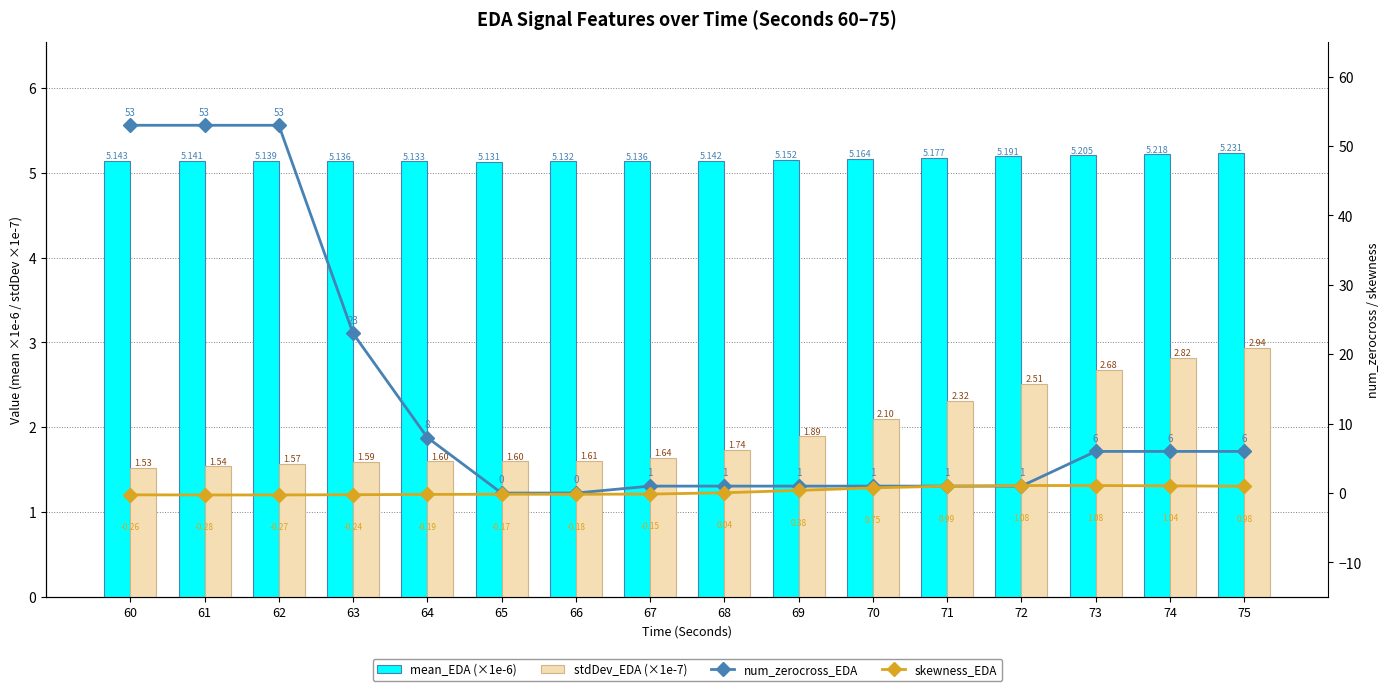

What is the total value across all series at 75?

15.1